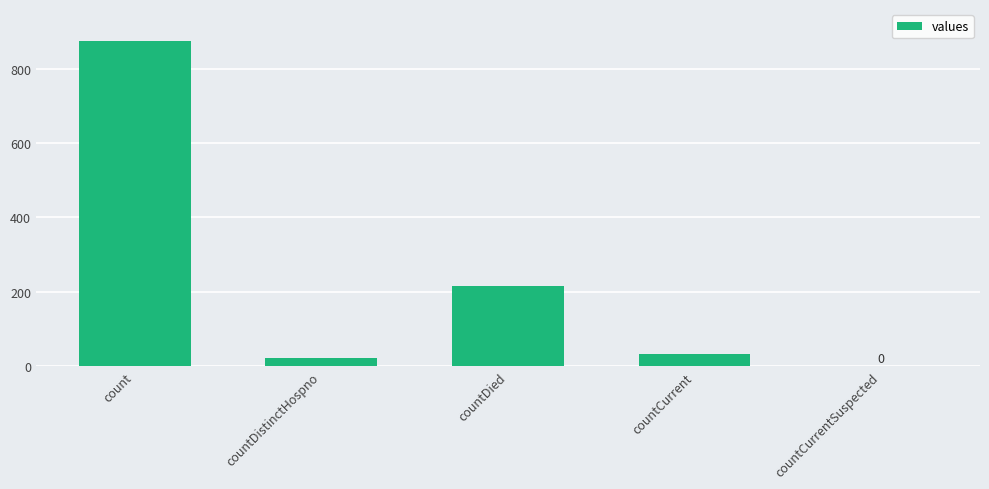

Between countDistinctHospno and countDied, which is larger?

countDied